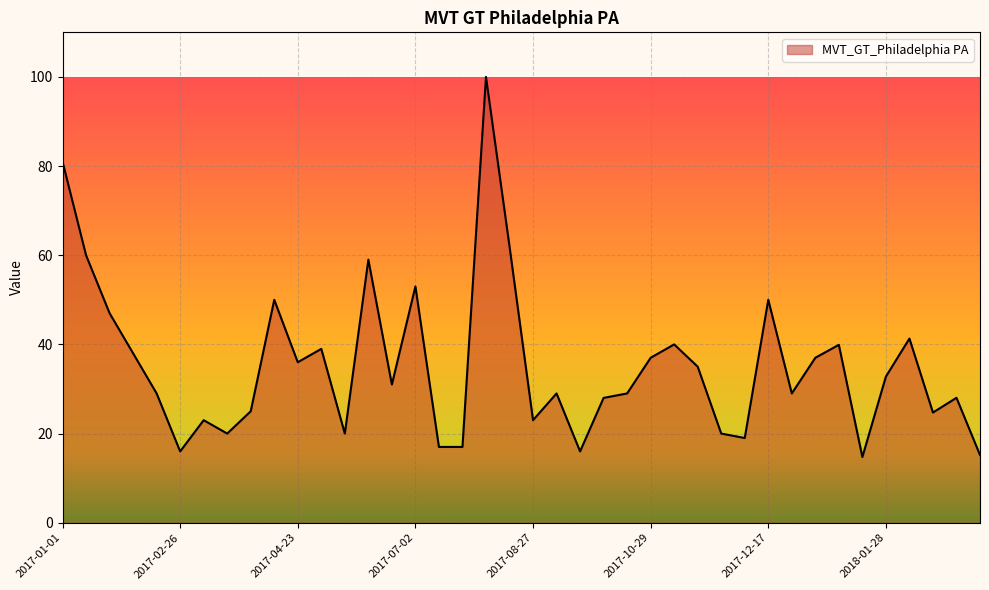

How many interior local peaks (higher than both neighbors) does the data have?

12